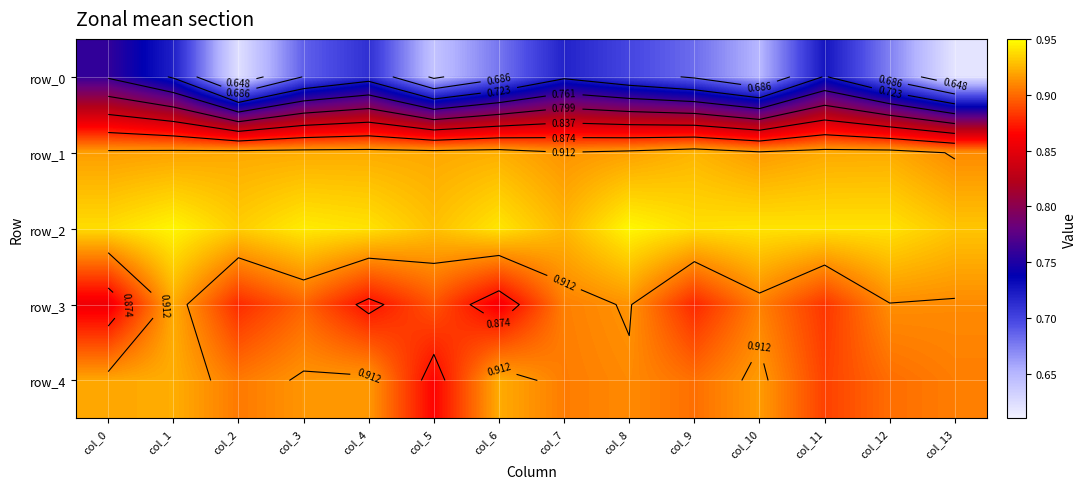

Is the value of row_1 at col_7 greater than the value of row_2 at col_3?

No